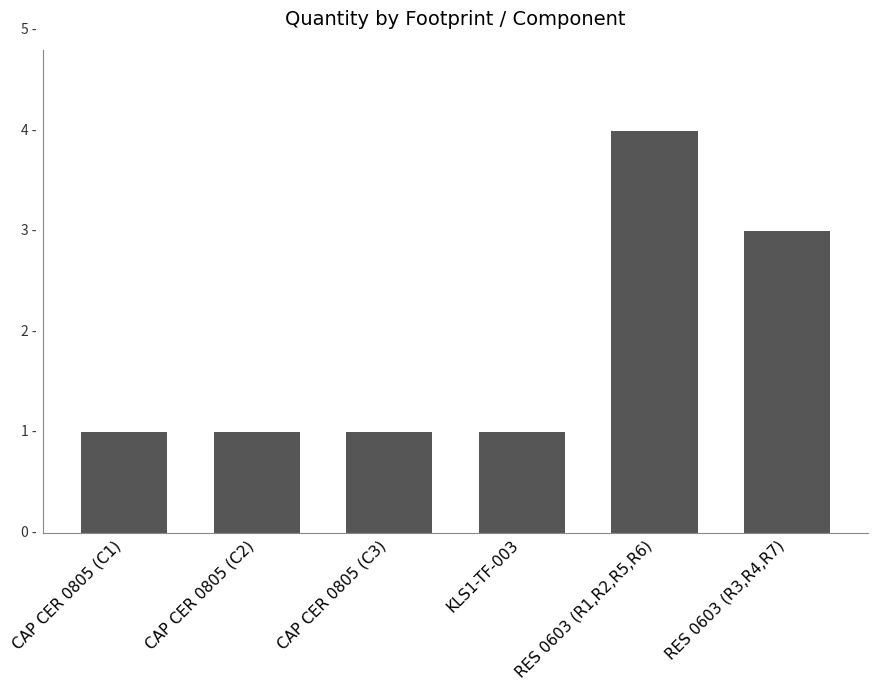

Does the chart contain any negative values?

No